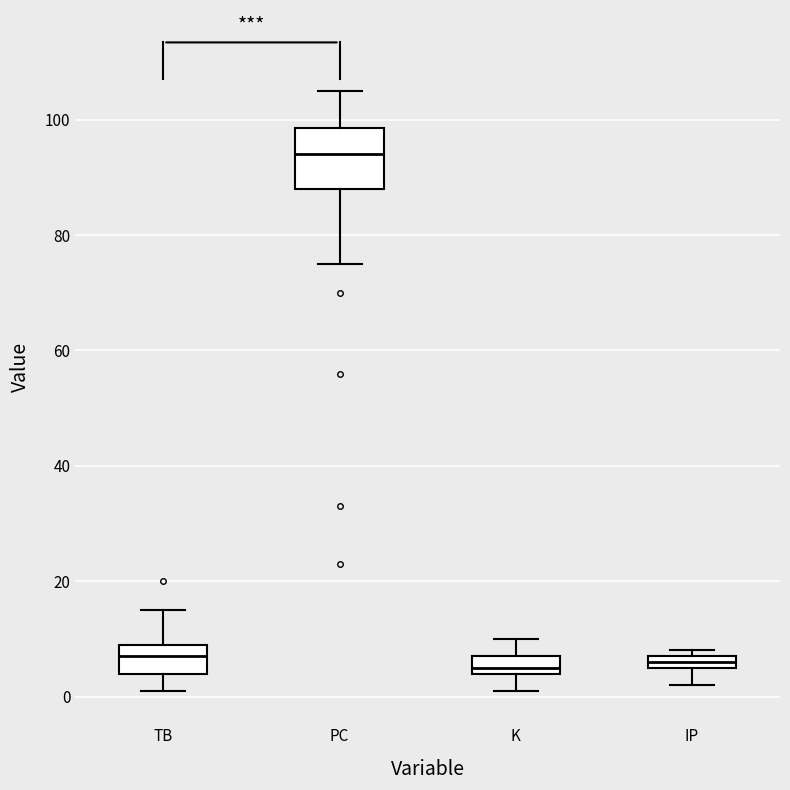

Where does the upper whisker of the box for K end on the y-axis? The values are not printed on the chart, so give them approximately, as read against the axis.

10